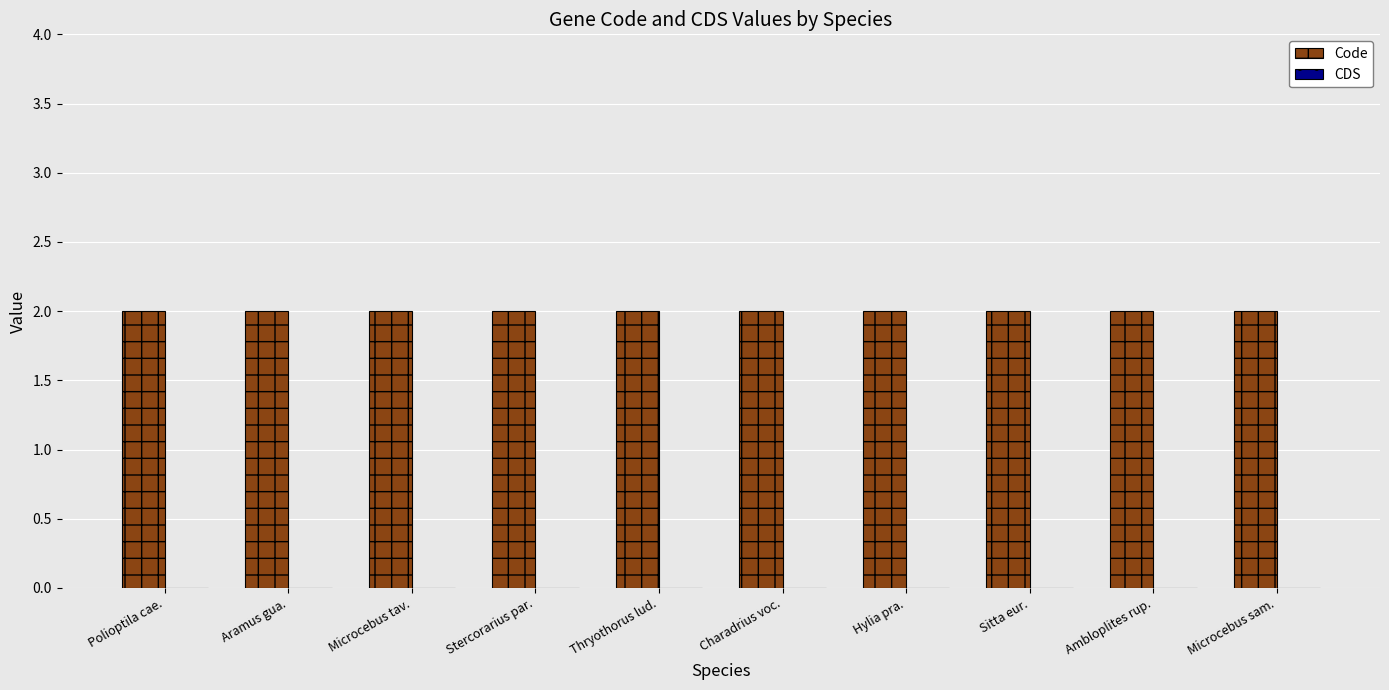

List the series in order of their peak value, lowest first.

CDS, Code